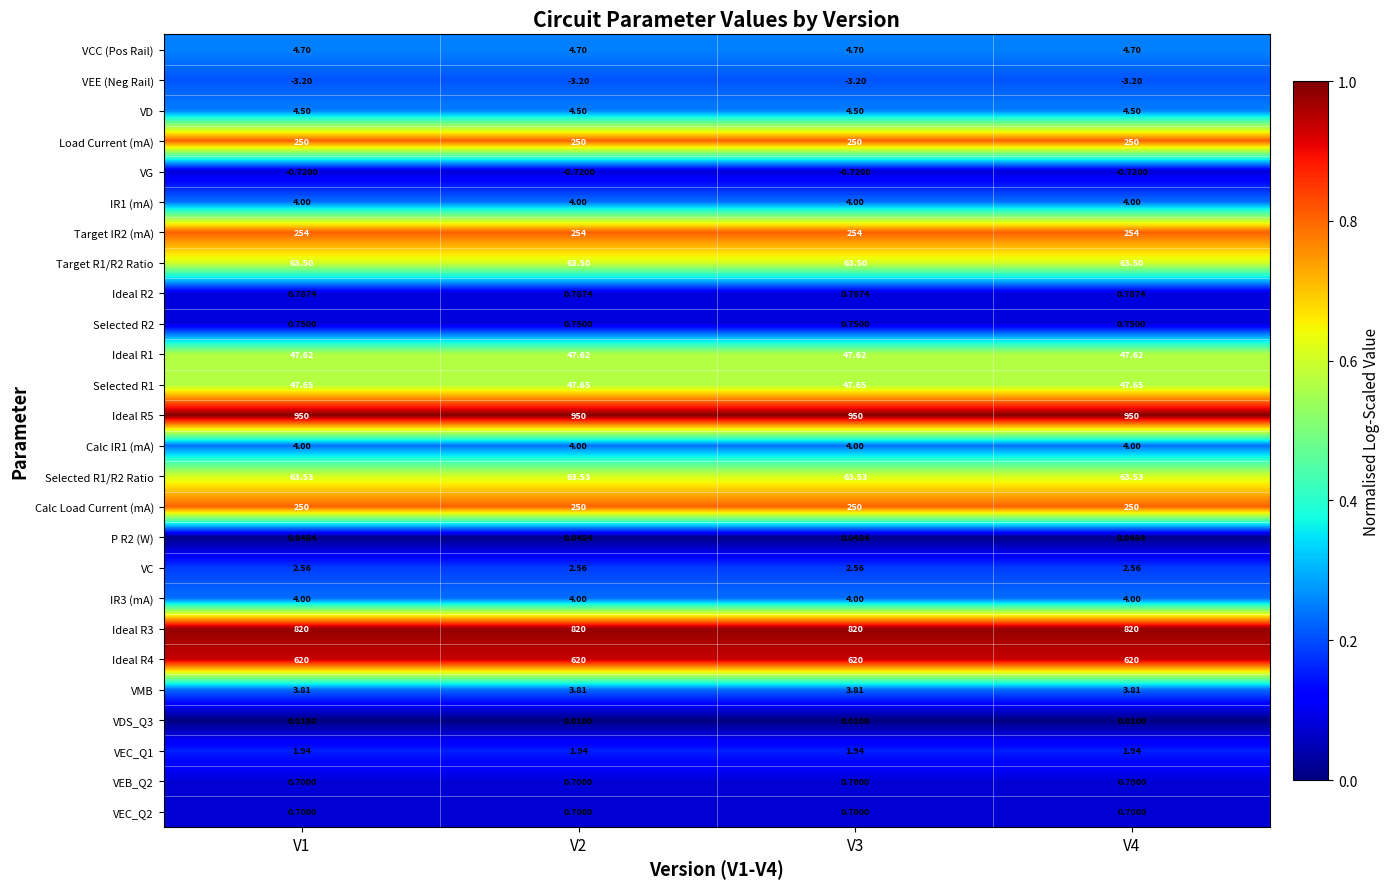

Is the value of Selected R1/R2 Ratio at V4 greater than the value of IR1 (mA) at V1?

Yes